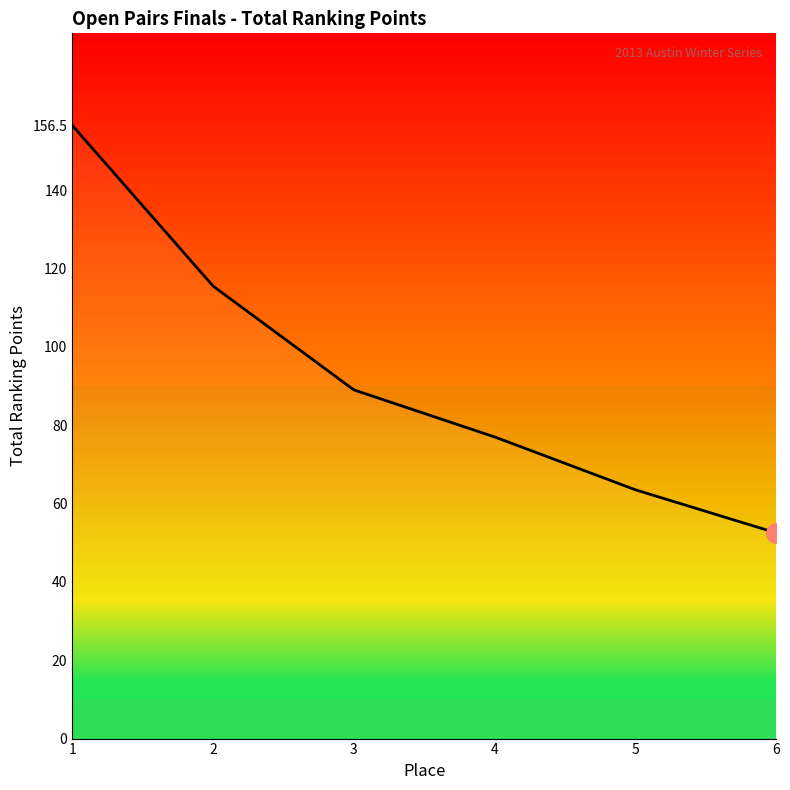

Is it true that the value at 3 is 89.0?

True